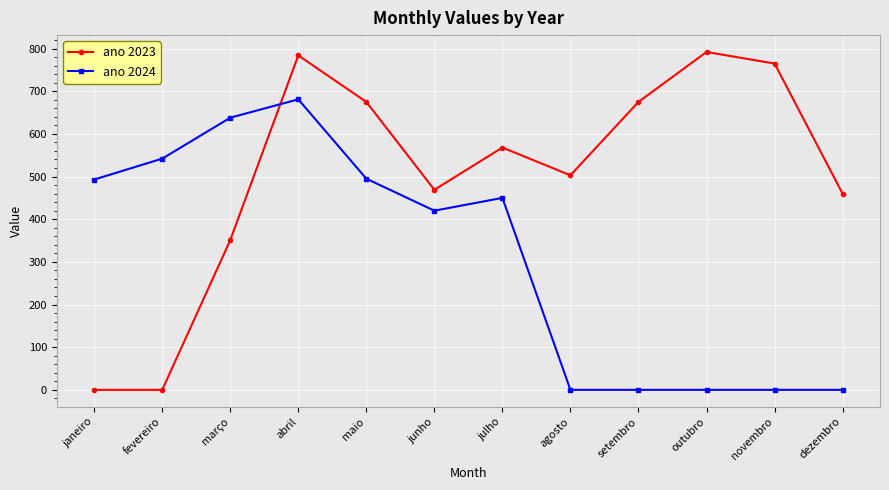

What is the value of the ano 2023 point at the 10th from the left?

792